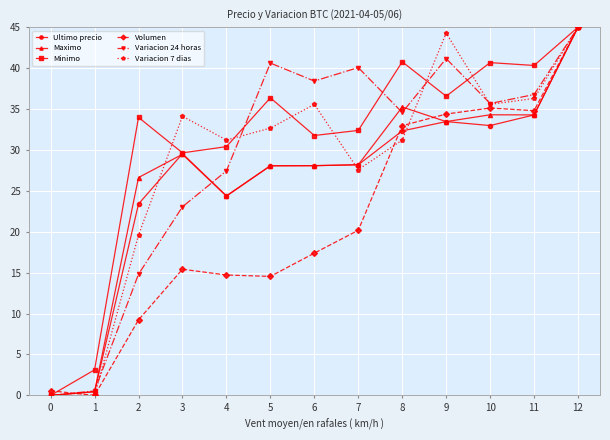

True or false: Variacion 7 dias has more than 0 points higher than both neighbors.

True